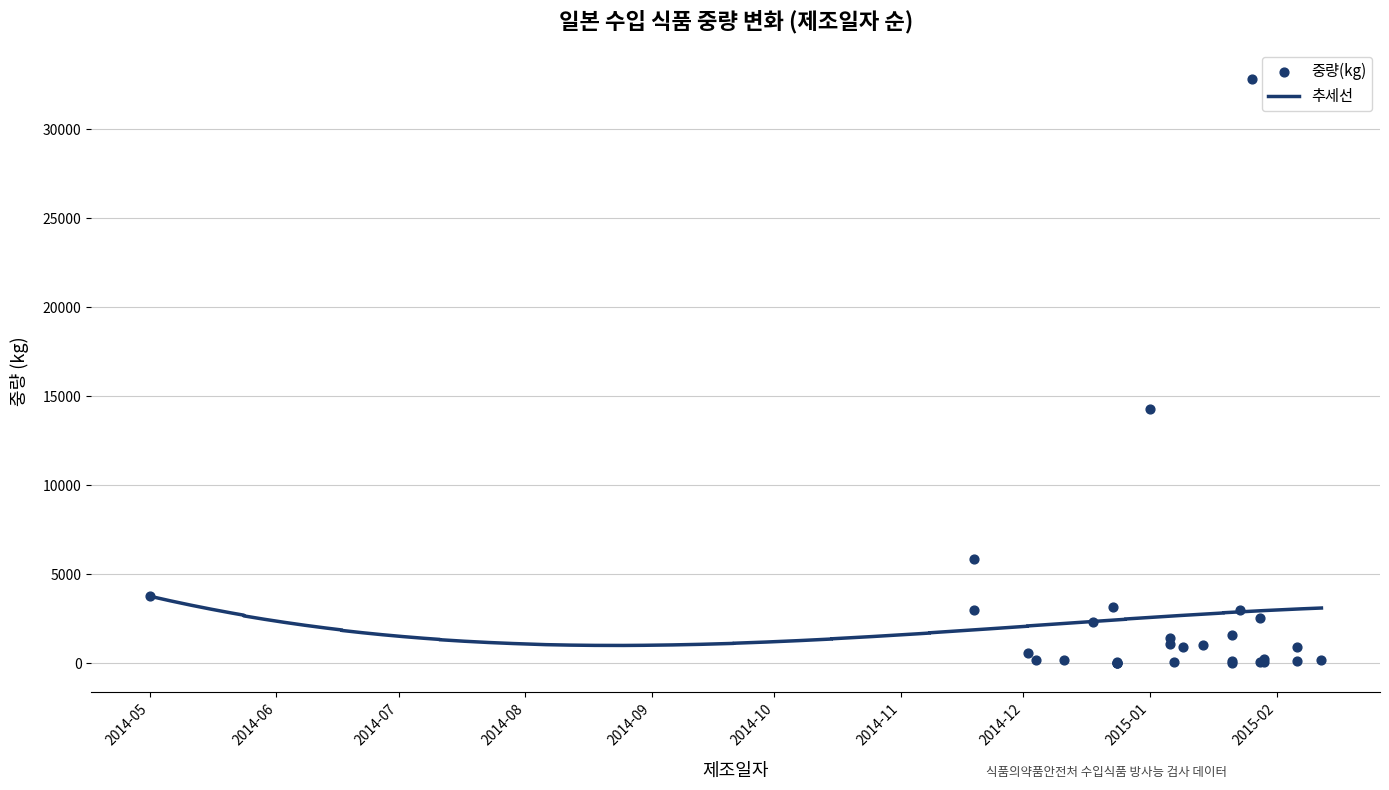

What is the ratio of the value at 2015-02-06 to the value at 2015-02-12?

4.6